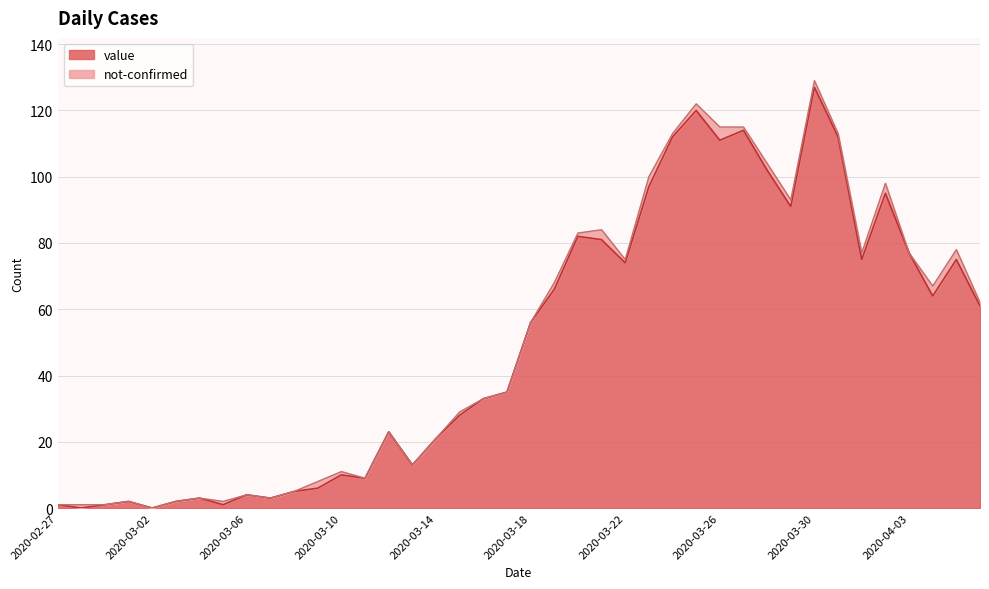

What is the change in value from 2020-03-20 to 2020-03-28?

+20